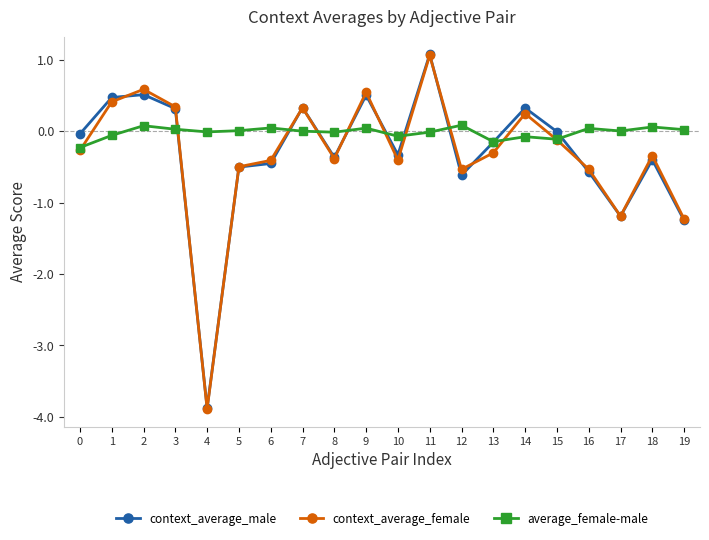

What is the difference between the highest and lowest values at 2?

0.5